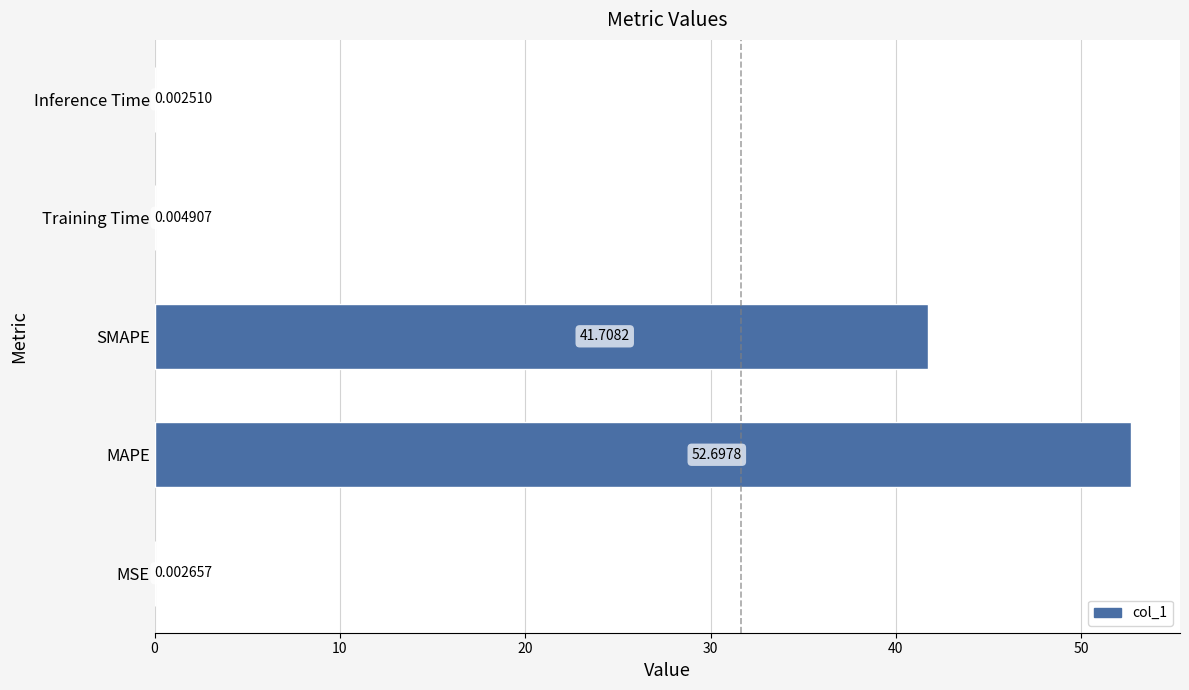

Are the bars grouped side by side (vs. stacked)?

No